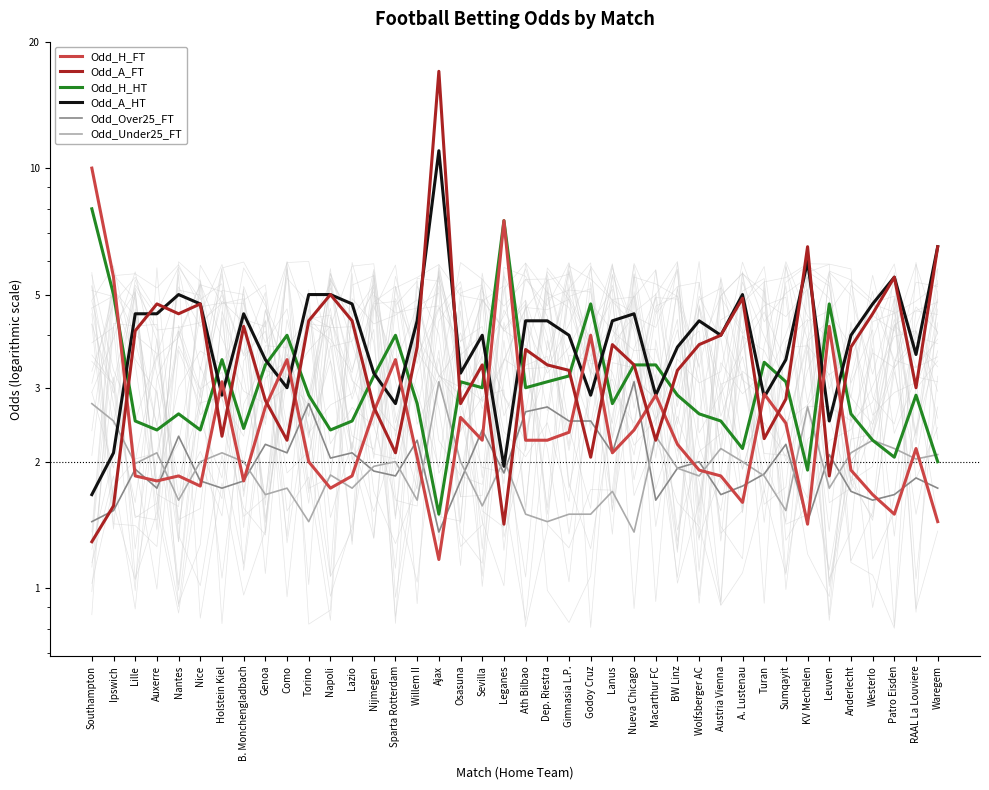

What is the total value across all series at Turan?

15.2